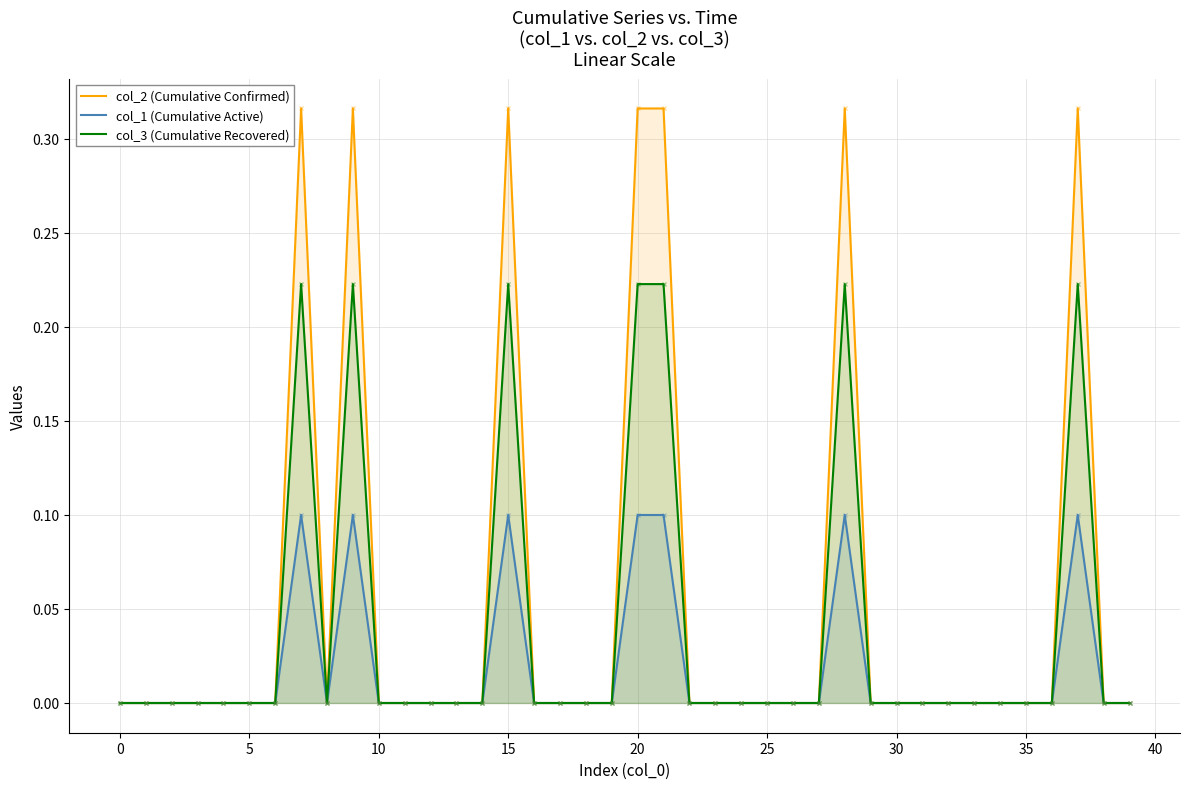

Which series has the widest spread of values?

col_2 (Cumulative Confirmed)